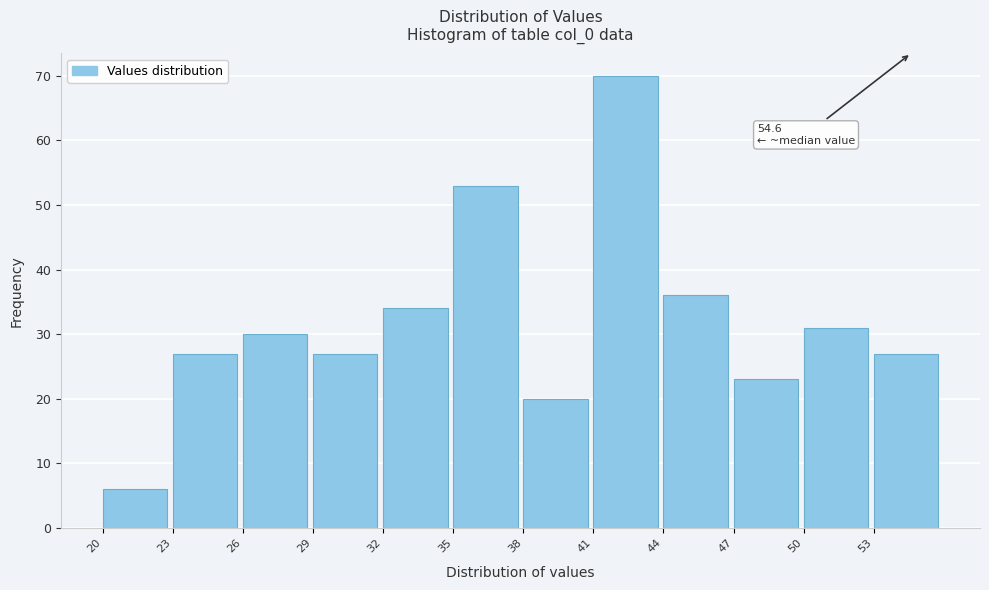

Which range on the x-axis has the tallest bar?

41 to 44